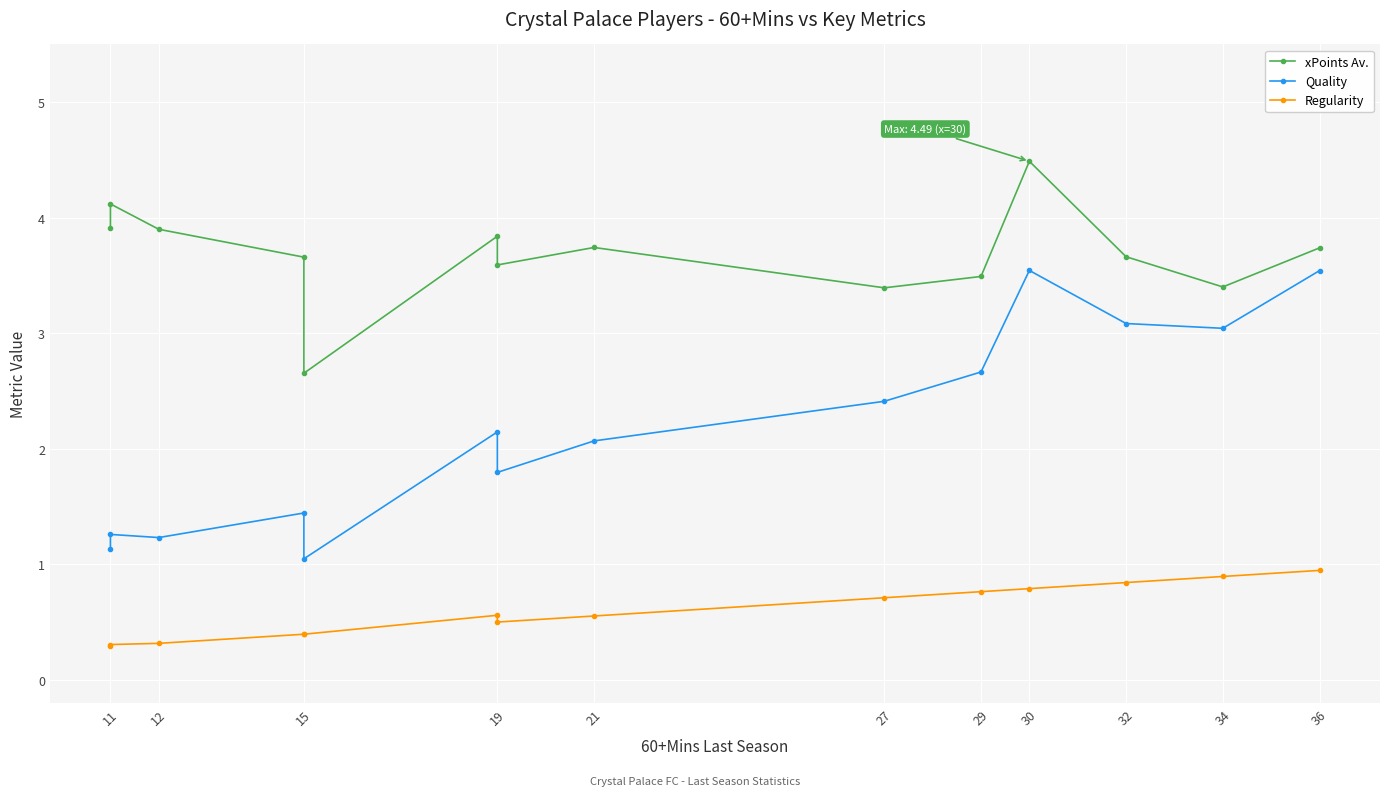

What are all the series names shown in the legend?

xPoints Av., Quality, Regularity